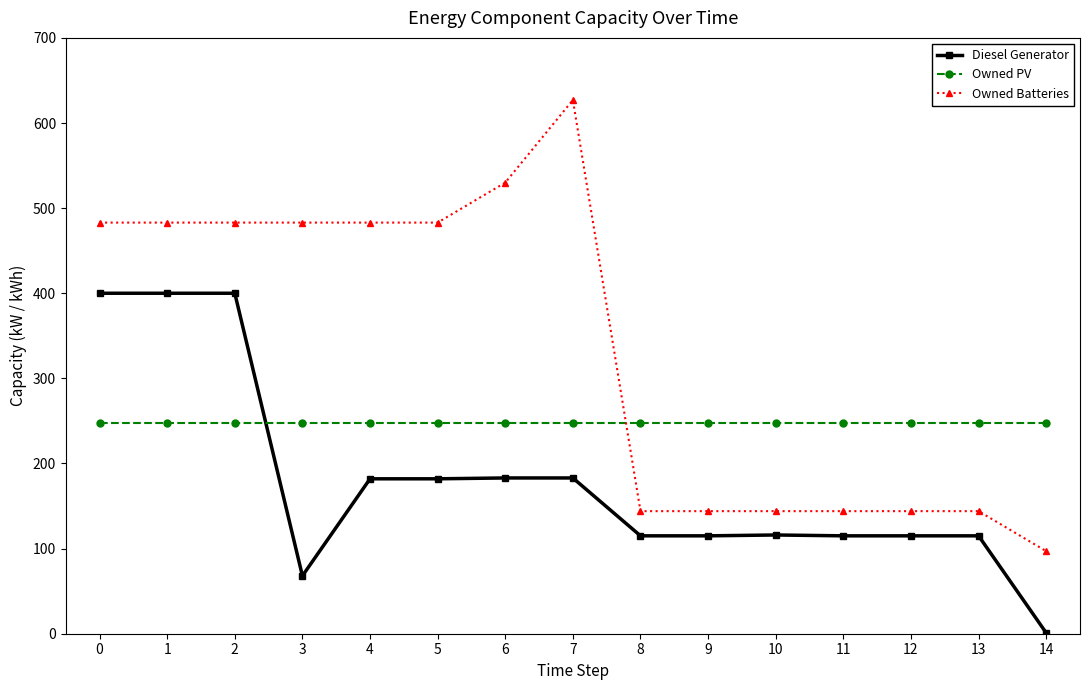

What is the total value across all series at 11?

506